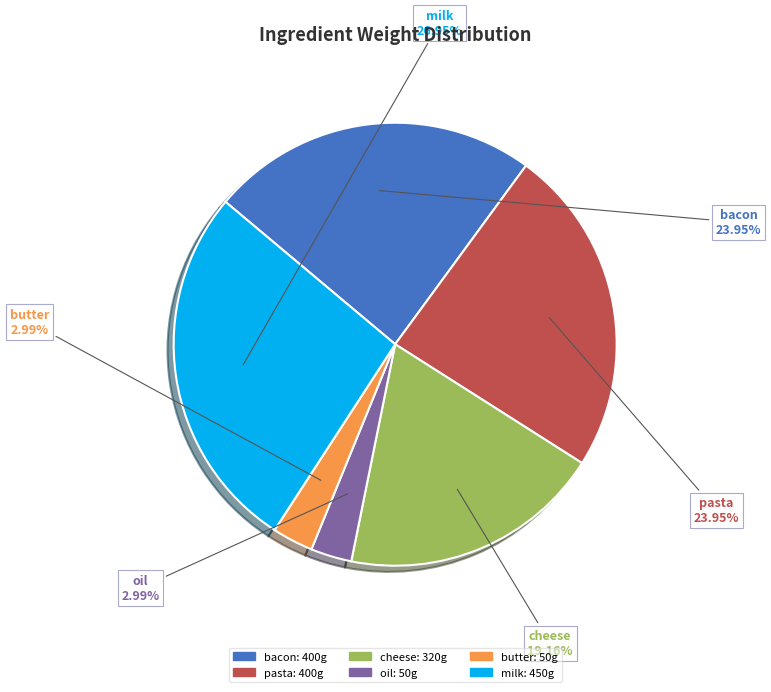

Between pasta and cheese, which is larger?

pasta